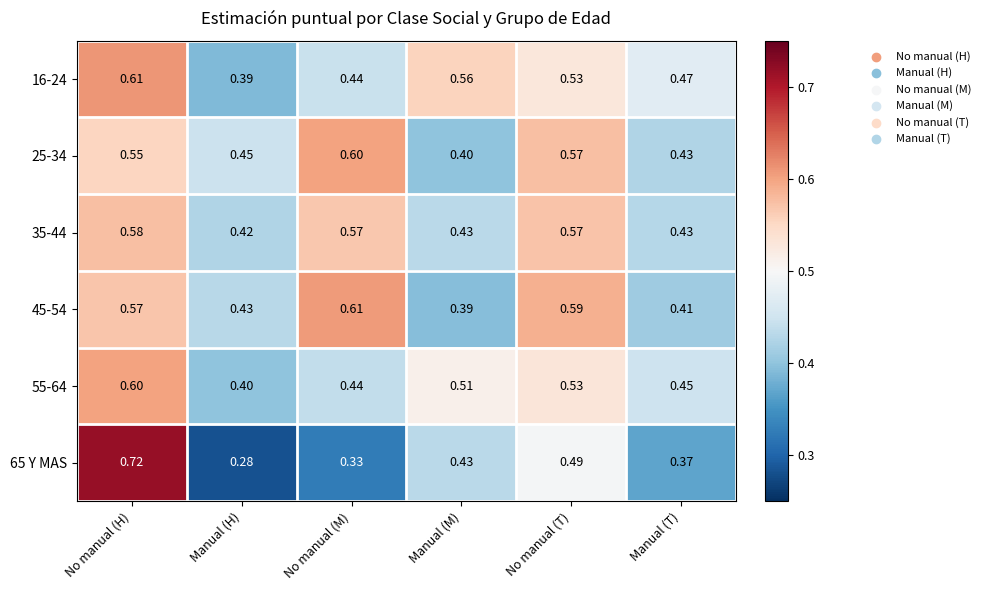

Rank the categories by 45-54 value from lowest to highest.

Manual (M), Manual (T), Manual (H), No manual (H), No manual (T), No manual (M)